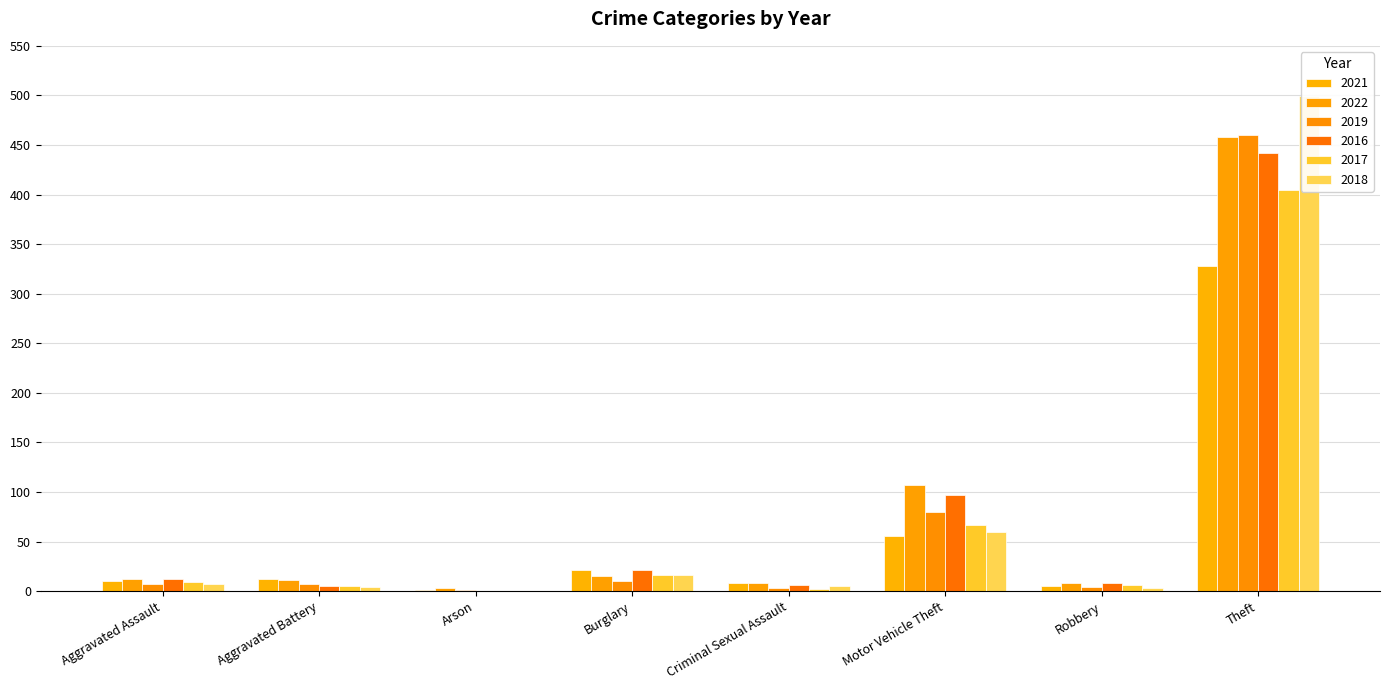

At which category is the sum across all series the highest?

Theft